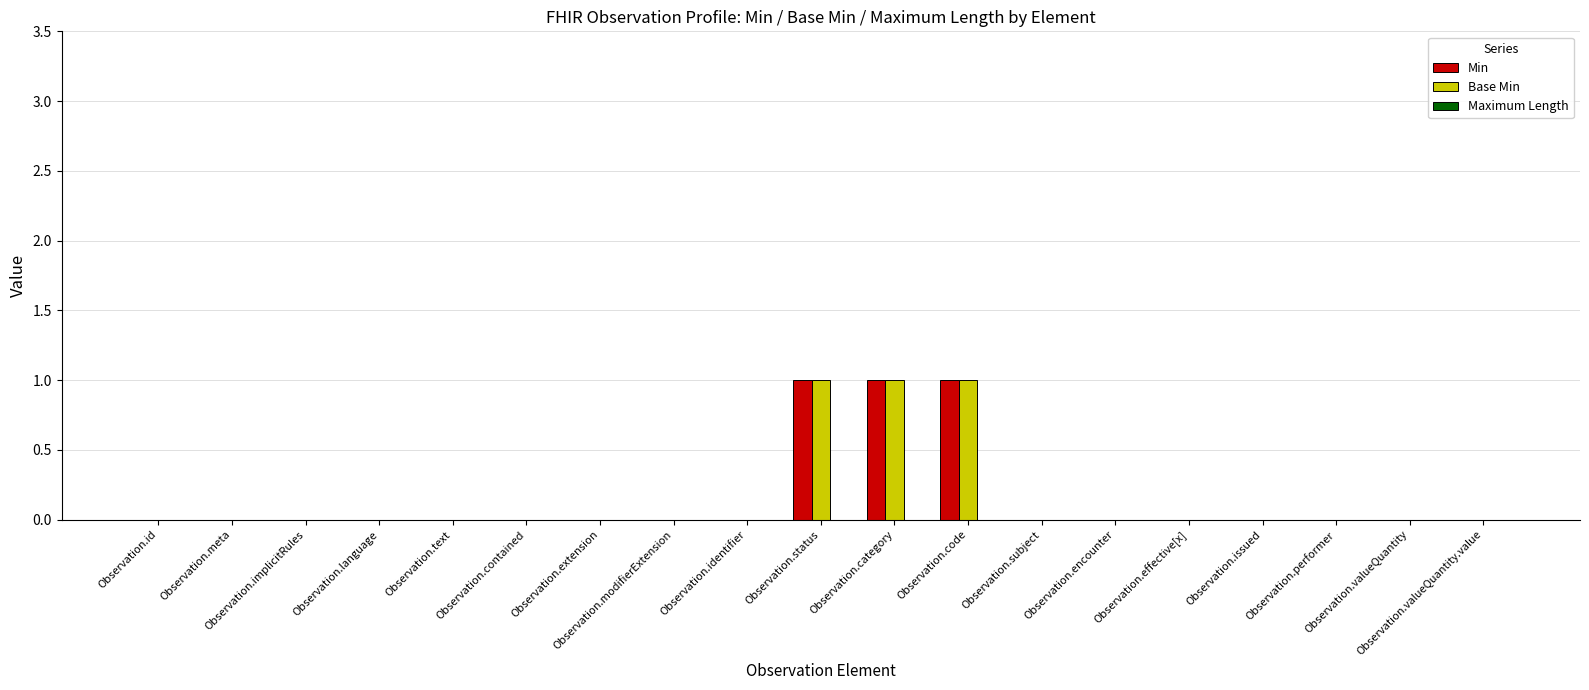

What is the sum of all Min values?

3